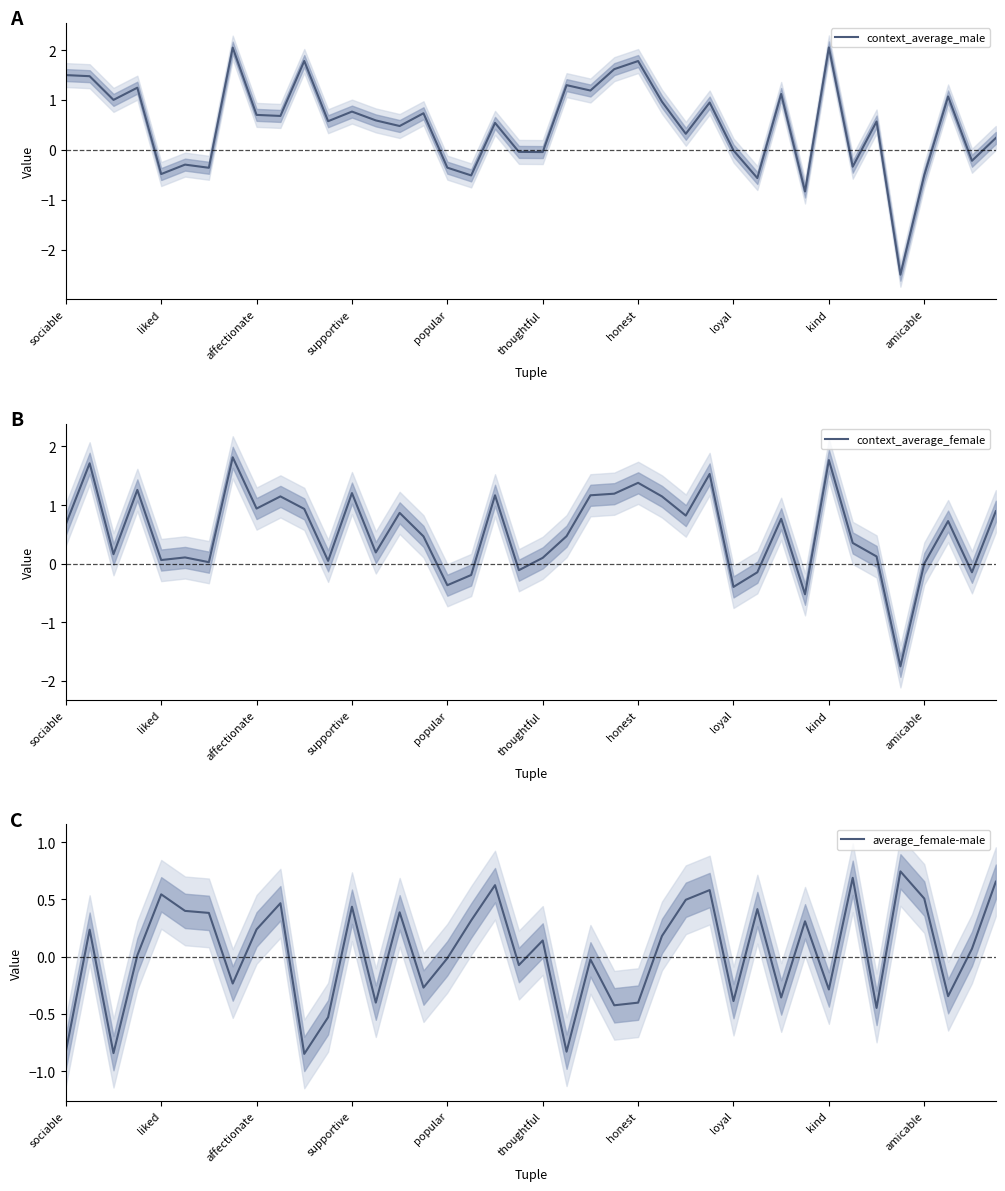

Is it true that context_average_male equals 1.1 at 37?

True